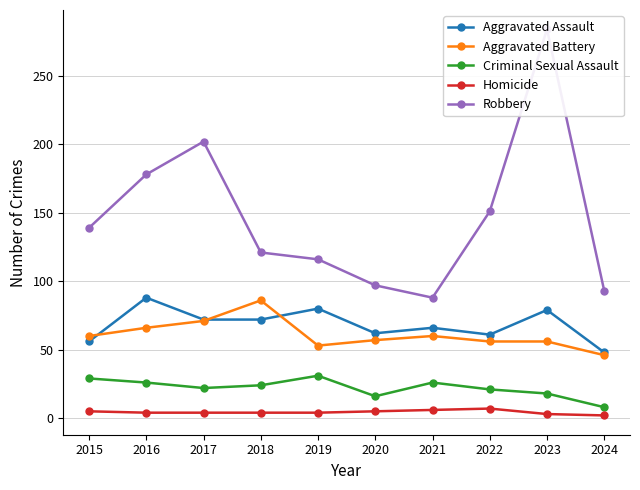

At how many categories does at least one series exceed 101?

7